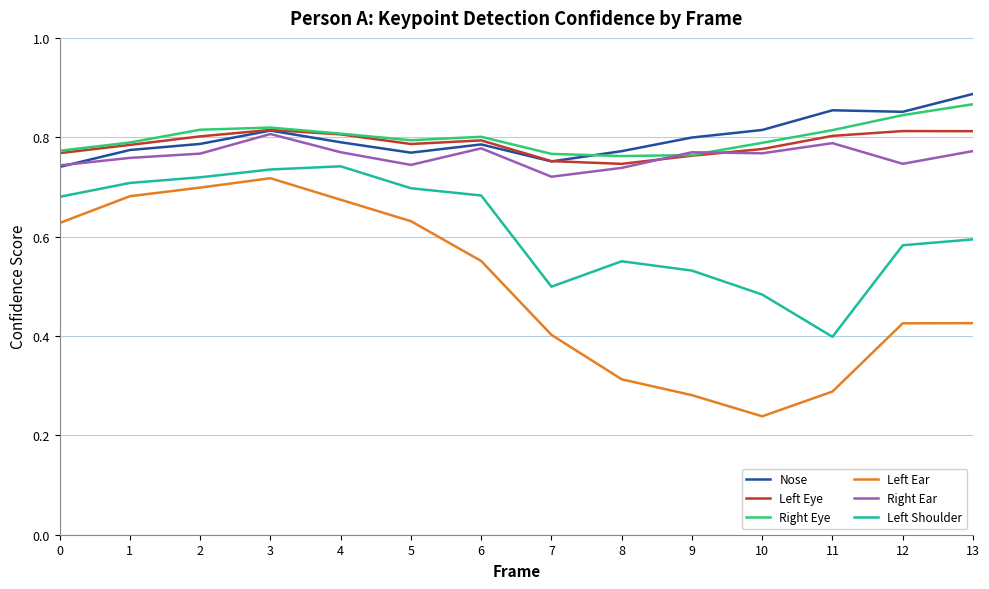

Which series has the widest spread of values?

Left Ear